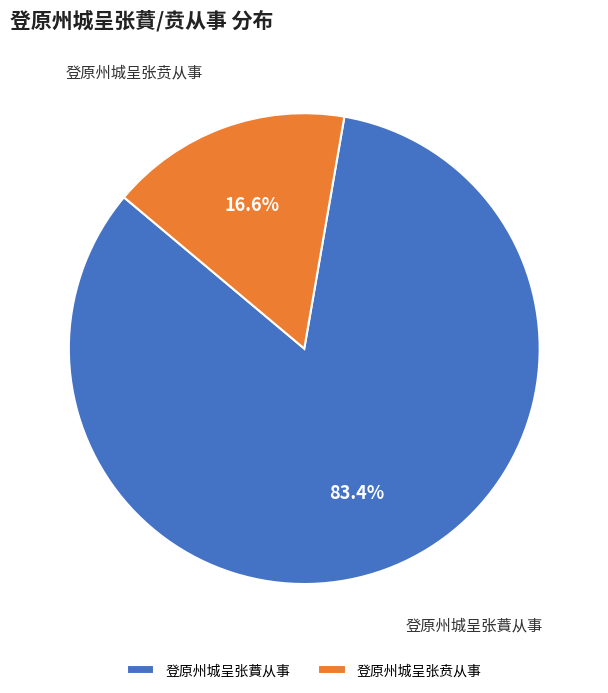

Which slice is the smallest?

登原州城呈张贲从事